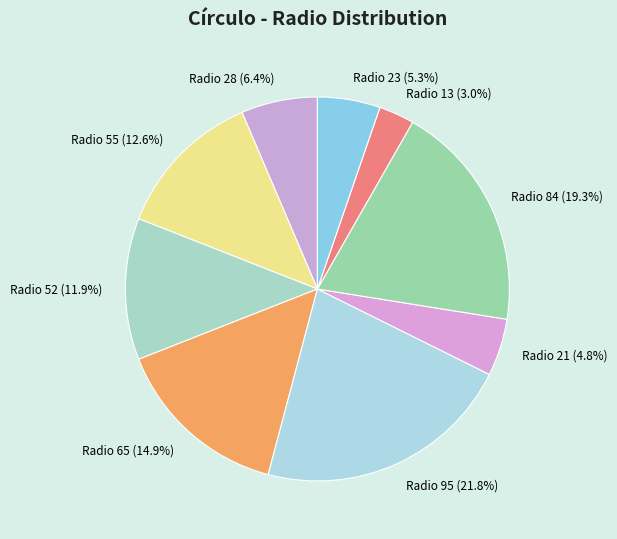

Is there a majority slice in this chart?

No